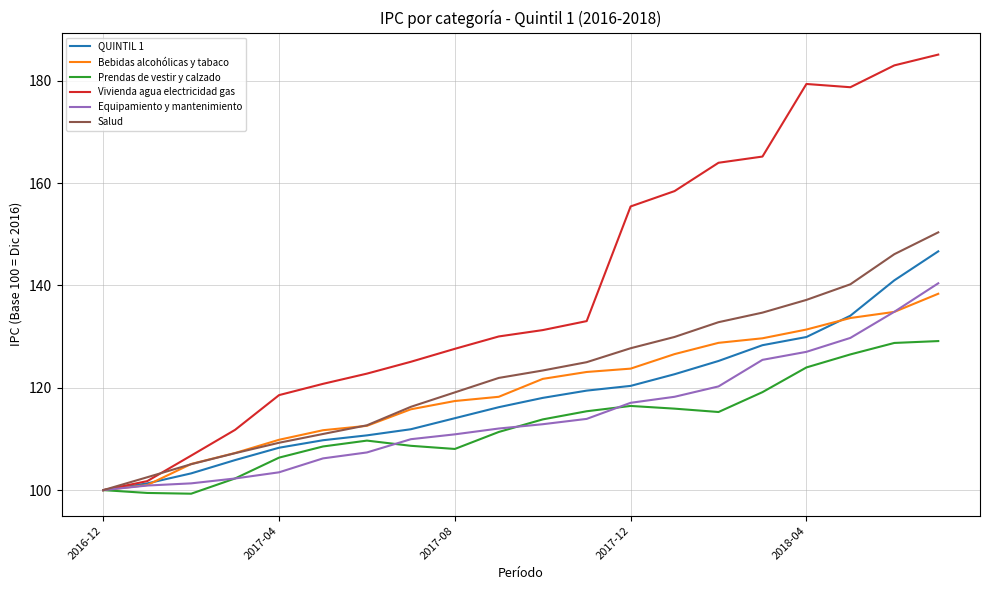

Which series has the largest range (max minus min)?

Vivienda agua electricidad gas